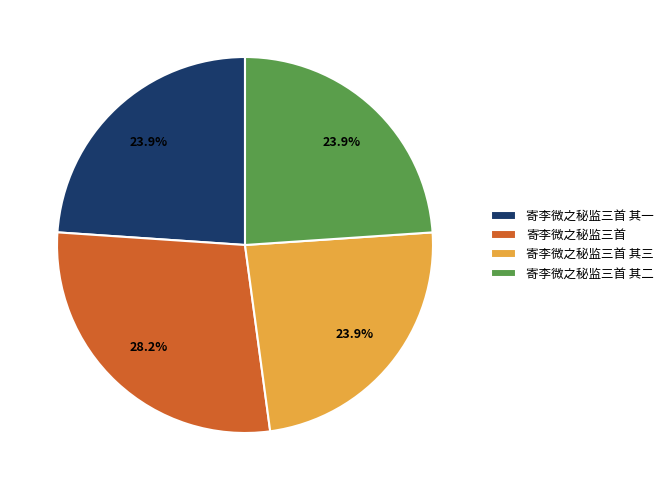

What percentage is NOT represented by 寄李微之秘监三首 其三?

76.1%